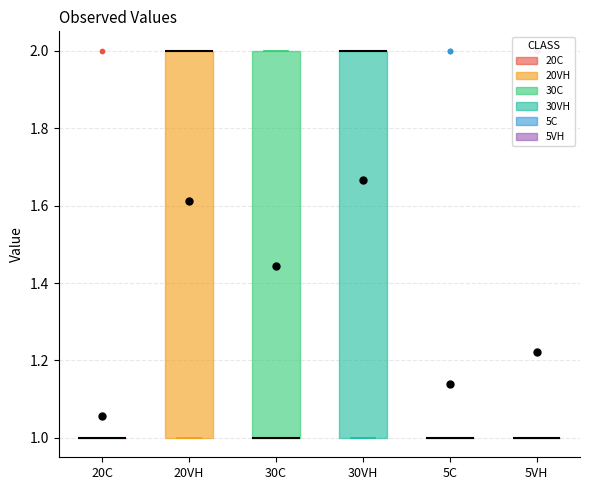

Reading left to right, read every box against the y-axis: the position of its median line, the range the box covers, and the ends of its whiskers. The values are not printed on the chart, so give them approximately, as read against the axis.

20C: box collapsed to a line at 1, whiskers 1 to 1
20VH: median 2 (drawn on the box's upper edge), box 1 to 2, whiskers 1 to 2
30C: median 1 (drawn on the box's lower edge), box 1 to 2, whiskers 1 to 2
30VH: median 2 (drawn on the box's upper edge), box 1 to 2, whiskers 1 to 2
5C: box collapsed to a line at 1, whiskers 1 to 1
5VH: box collapsed to a line at 1, whiskers 1 to 1